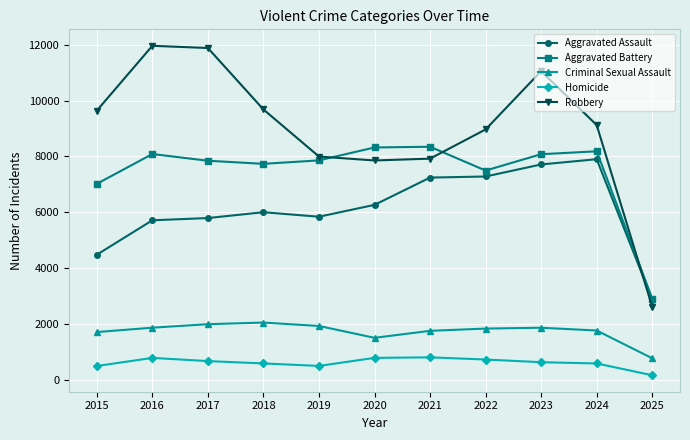

What is the value of the Criminal Sexual Assault point at the 6th from the left?

1505